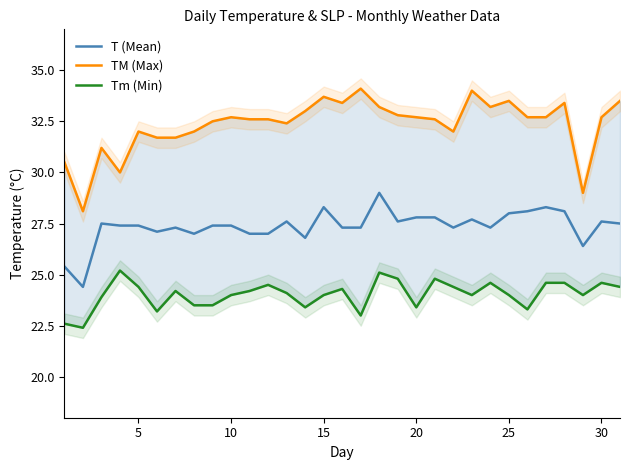

What is the value of the T (Mean) point at the 4th from the left?

27.4